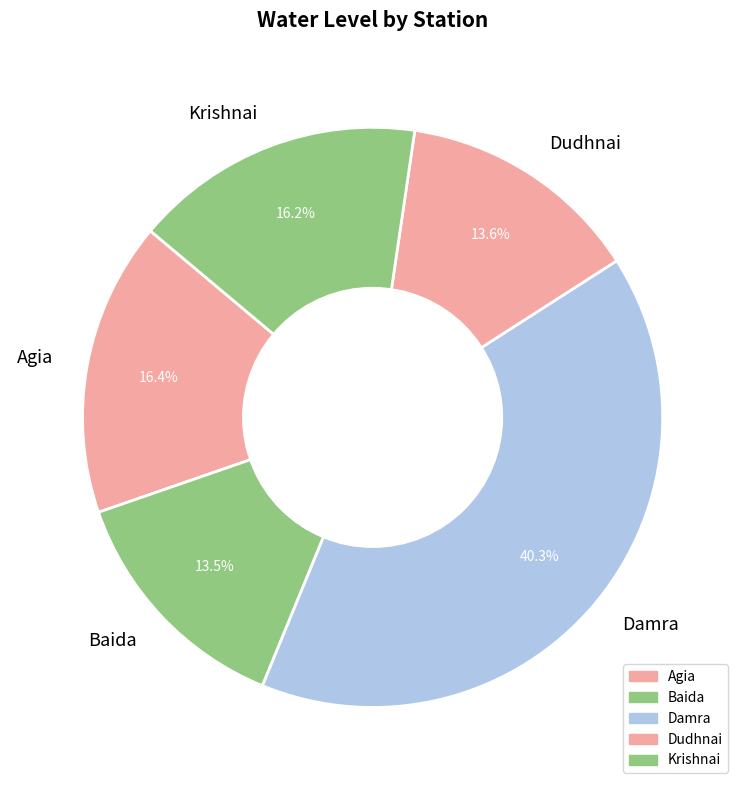

To the nearest percent, what portion does Dudhnai represent?

14%